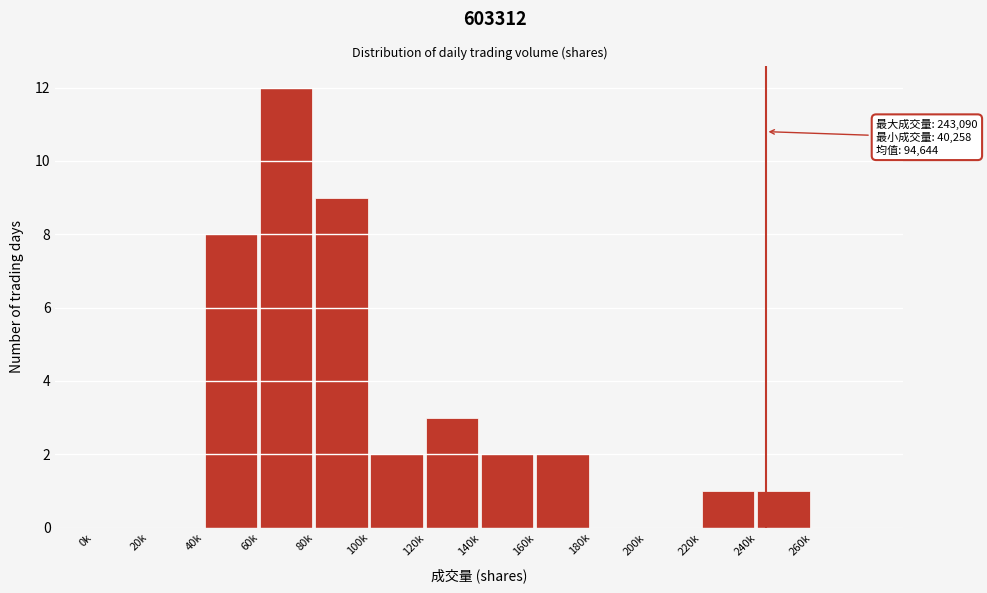

Reading left to right, list all the values displayed in this chart.

0k=0	20k=0	40k=8	60k=12	80k=9	100k=2	120k=3	140k=2	160k=2	180k=0	200k=0	220k=1	240k=1	260k=0